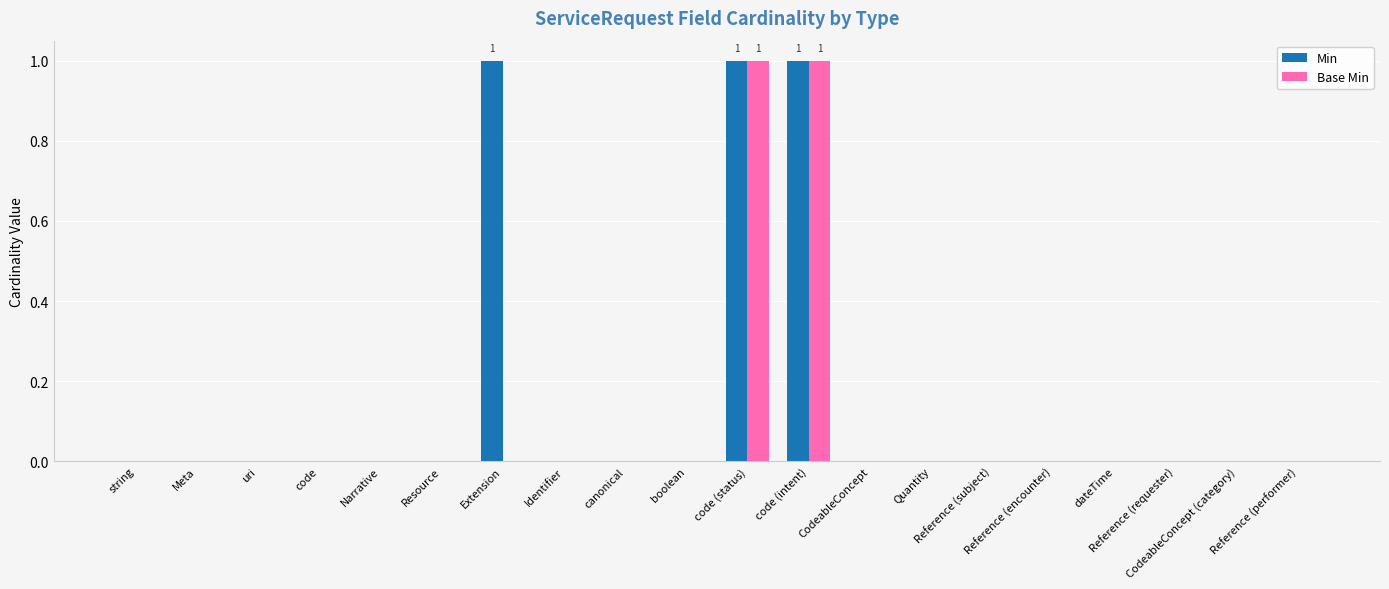

How many groups of bars are there?

20